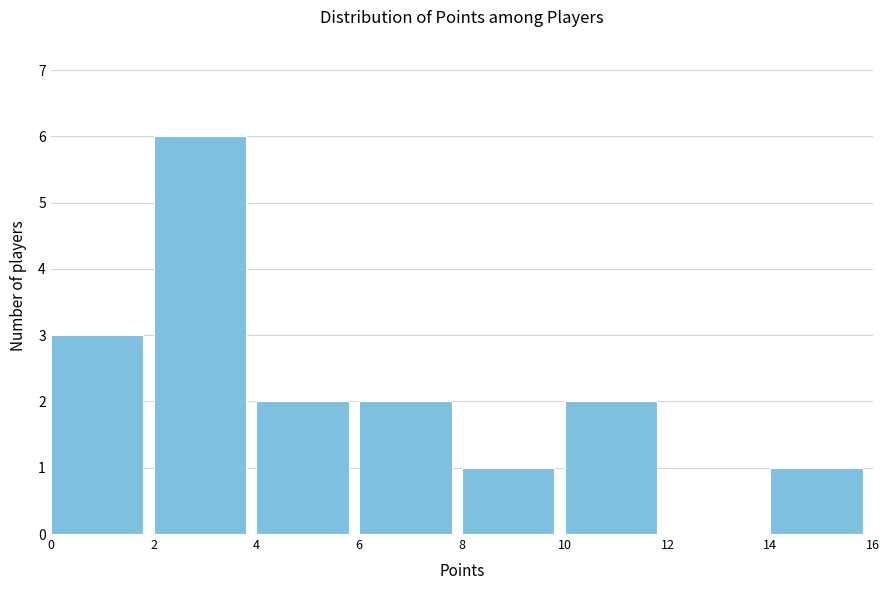

Reading left to right, list every bar in this chart as the range it spans on the x-axis followed by its height. The values are not printed on the chart, so give them approximately, as read against the axis.

0 to 2: 3
2 to 4: 6
4 to 6: 2
6 to 8: 2
8 to 10: 1
10 to 12: 2
12 to 14: 0
14 to 16: 1